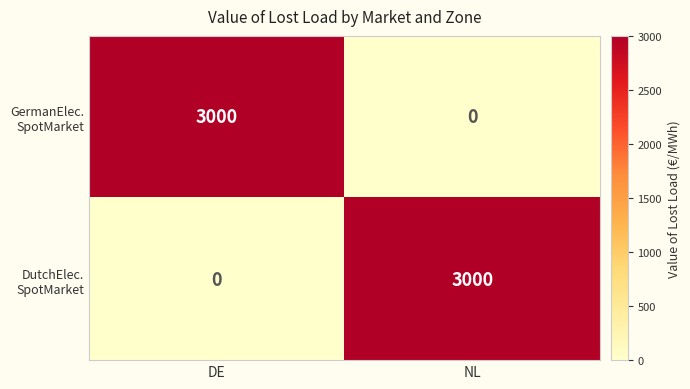

What is the total value across all series at DE?

3000